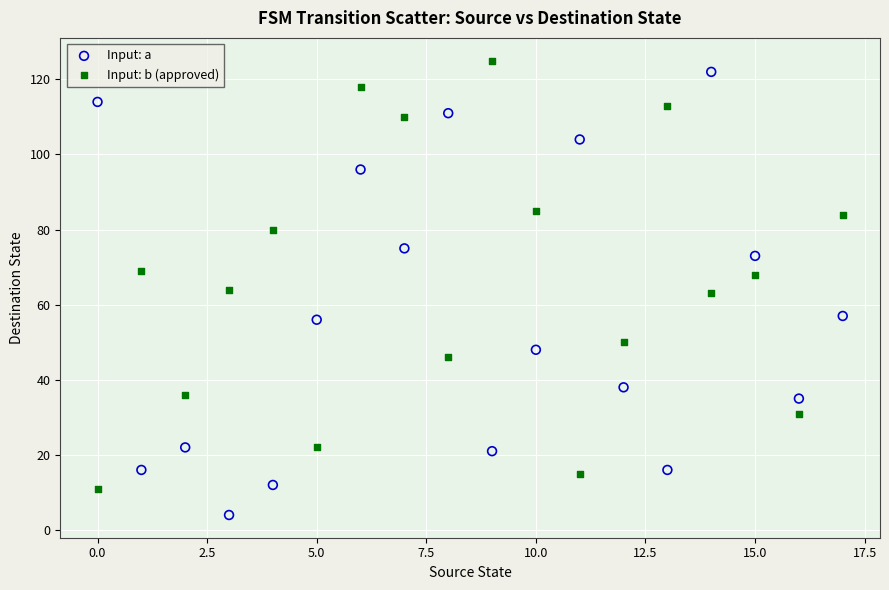

Which series contains the highest Y value?

Input: b (approved)